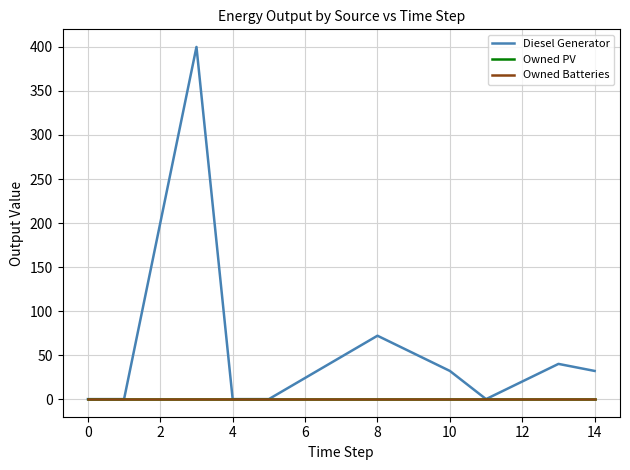

How many interior local valleys does the Diesel Generator series have?

1